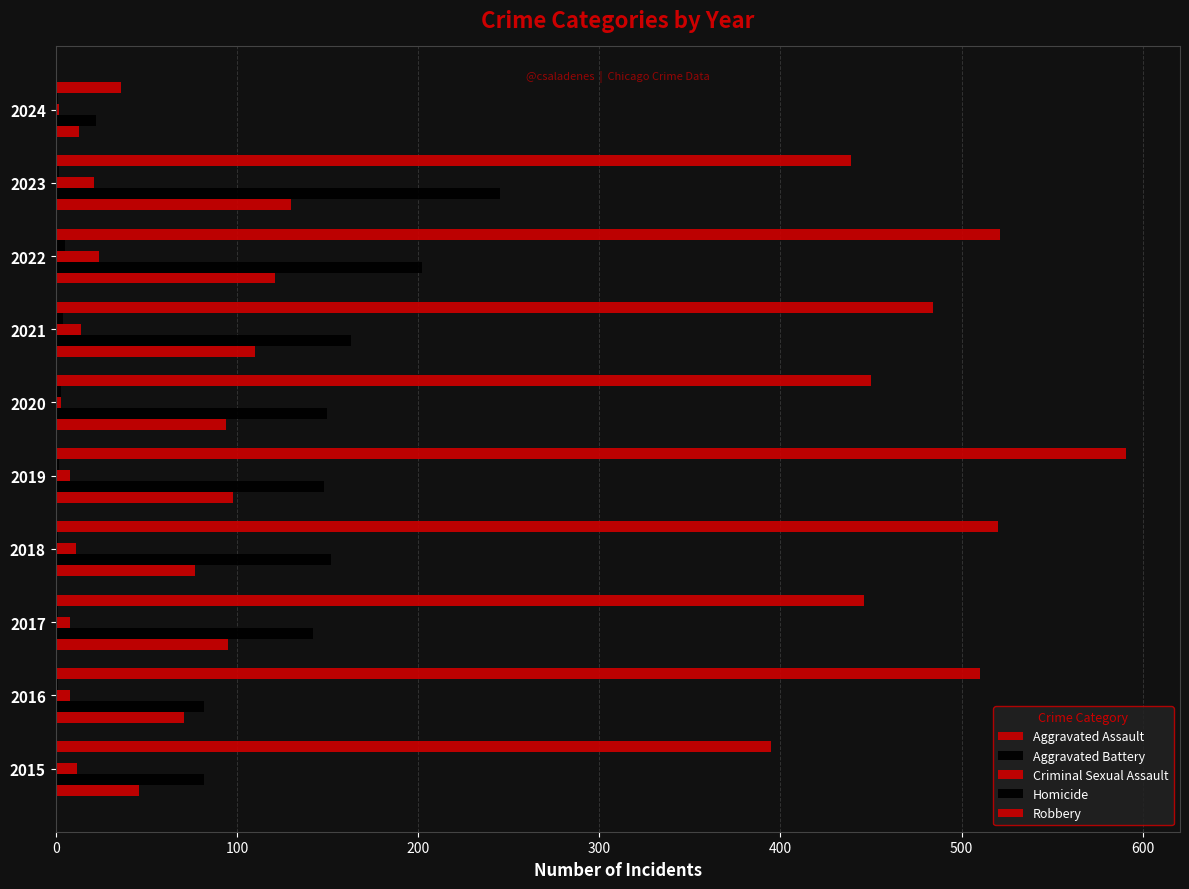

Count the number of categories in the chart.

10